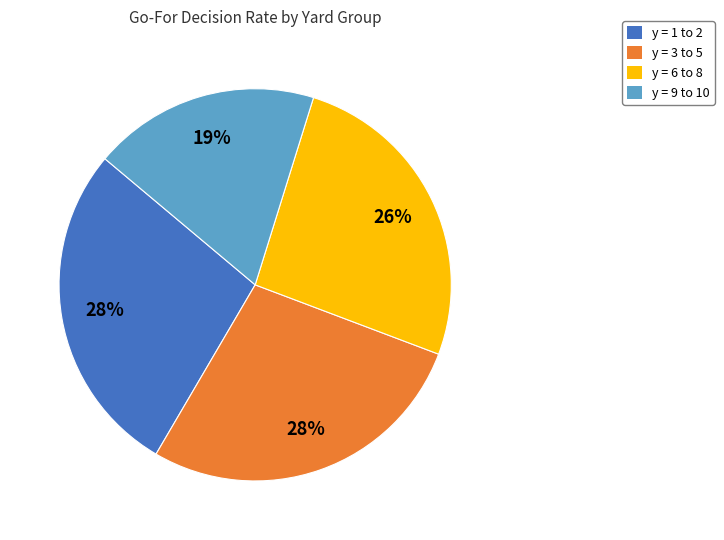

How many slices are in this pie chart?

4